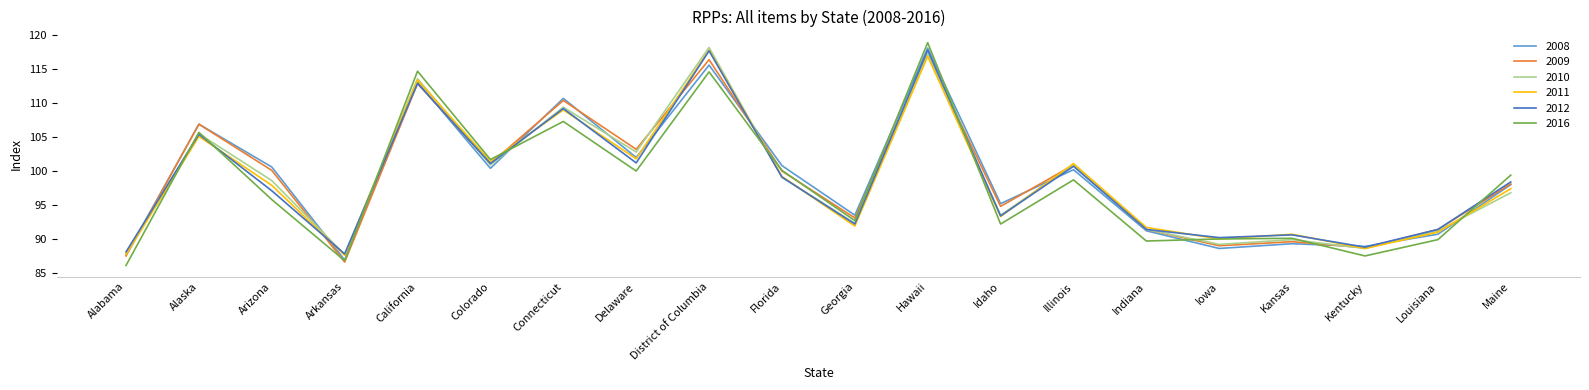

What value does the 2010 series have at Delaware?

102.8